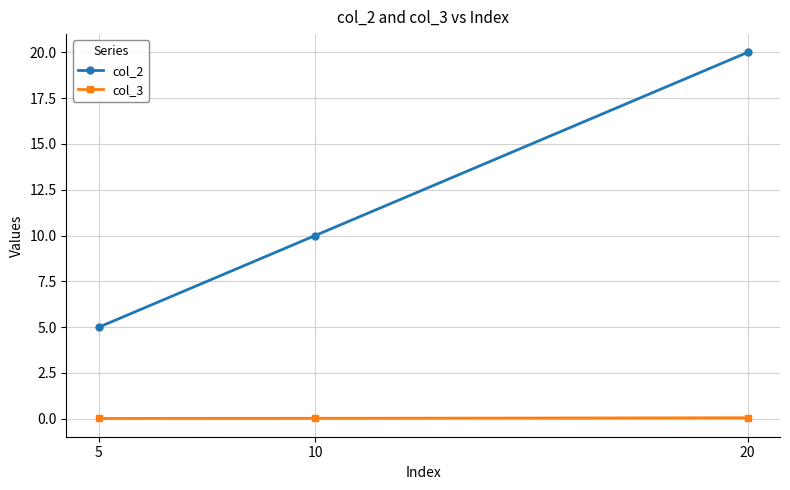

Is it true that col_2 equals 14.2 at 10?

False